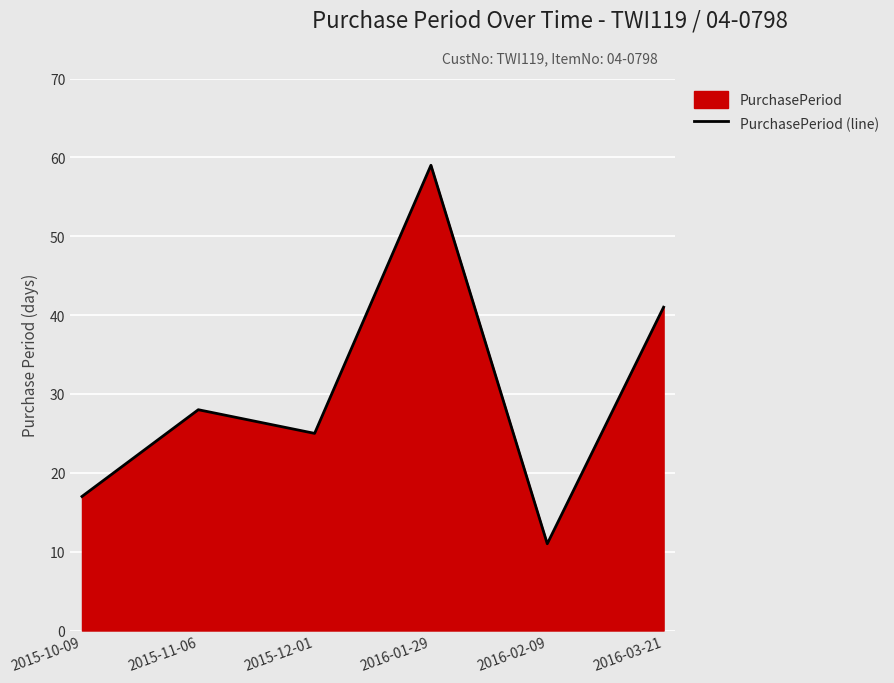

Rank the categories by value from highest to lowest.

2016-01-29, 2016-03-21, 2015-11-06, 2015-12-01, 2015-10-09, 2016-02-09